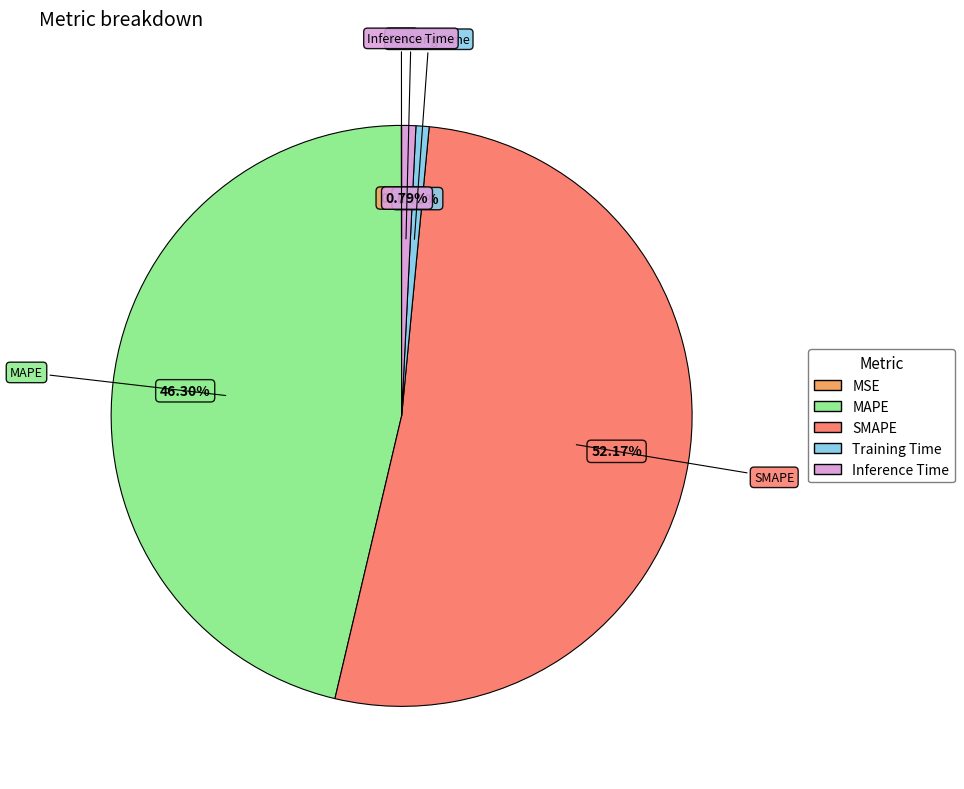

Which slice is the largest?

SMAPE